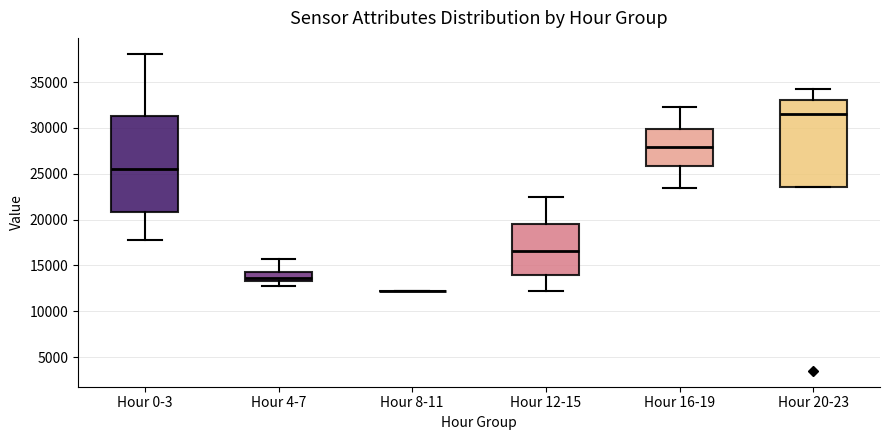

Reading left to right, transcribe this box plot: for each box, give where its median line is, the range the box spans, and where its two whiskers end, as read against the y-axis. The values are not printed on the chart, so give them approximately, as read against the axis.

Hour 0-3: median 25500, box 21000 to 31500, whiskers 18000 to 38000
Hour 4-7: median 13500 (just above the box's lower edge), box 13500 to 14500, whiskers 13000 to 15500
Hour 8-11: box collapsed to a line at 12000, whiskers 12000 to 12000
Hour 12-15: median 16500, box 14000 to 19500, whiskers 12000 to 22500
Hour 16-19: median 28000, box 26000 to 30000, whiskers 23500 to 32500
Hour 20-23: median 31500, box 23500 to 33000, whiskers 23500 to 34000